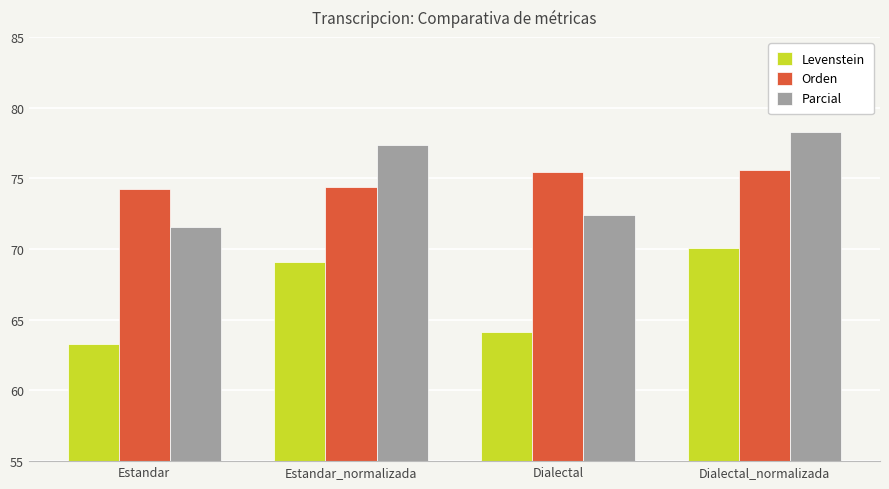

What is the spread (max minus min) of values at Estandar_normalizada?

8.3